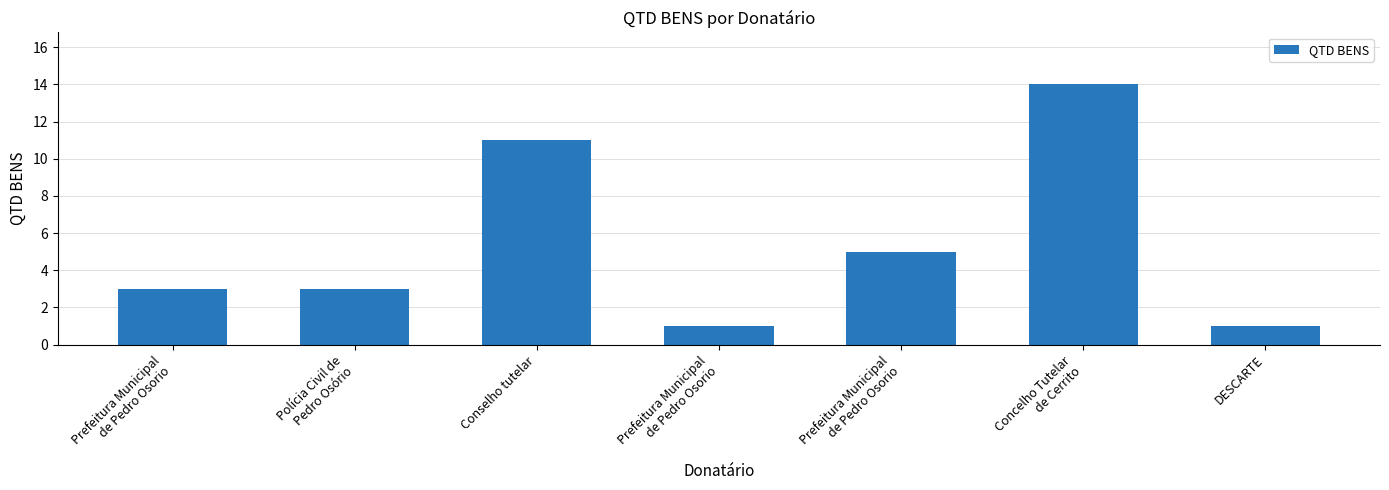

Count the number of data series in this chart.

1